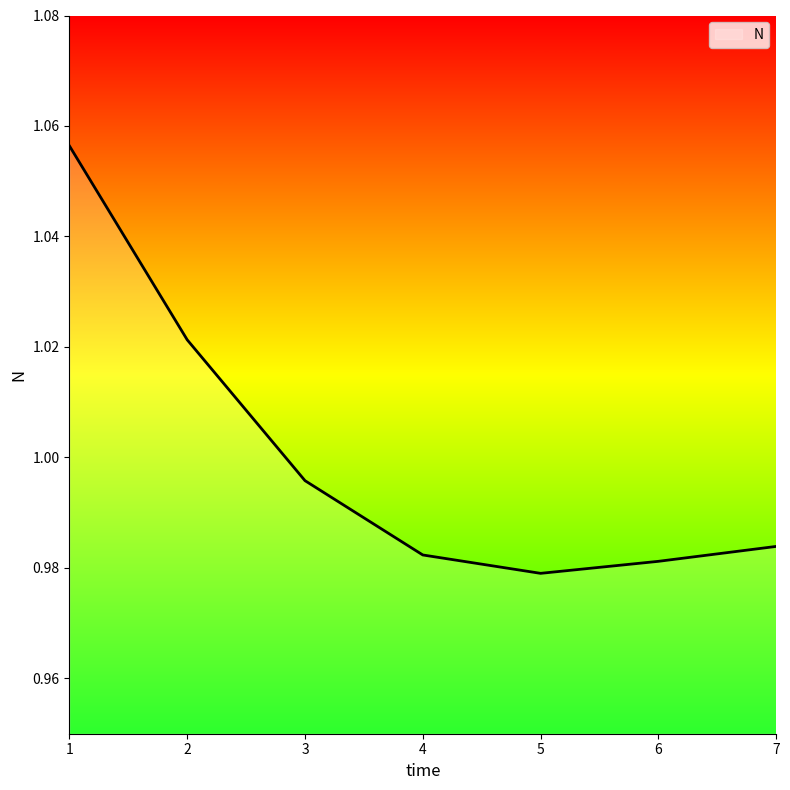

Is it true that the value at 7 is 1.3?

False